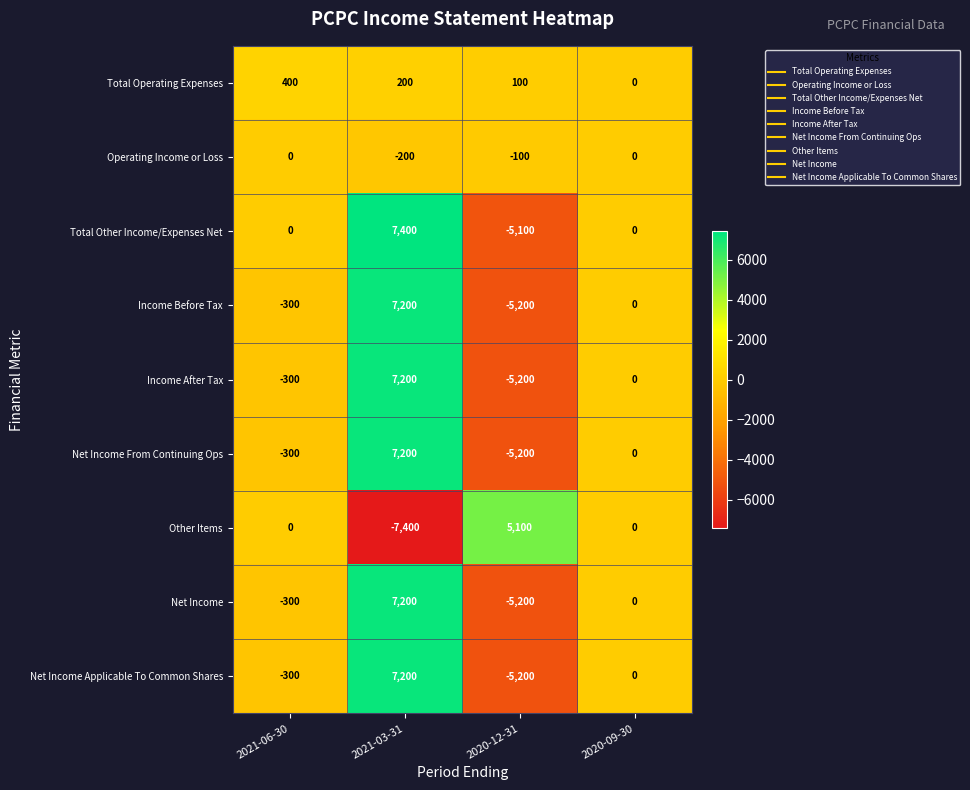

At which label is Income After Tax closest to 1000?

2020-09-30